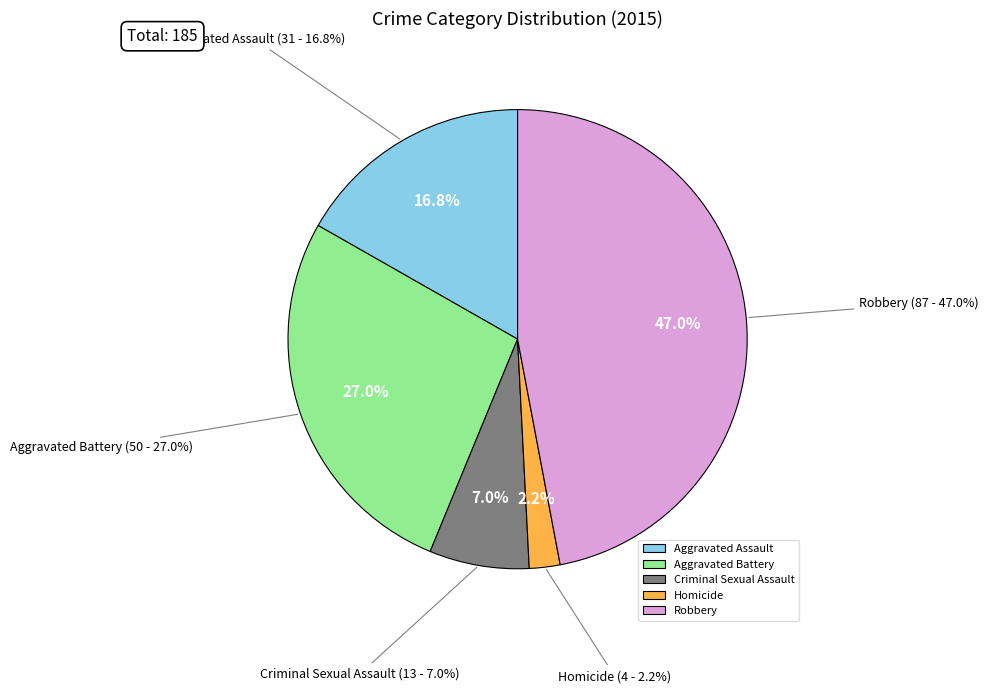

Which category has the smallest portion of the pie?

Homicide